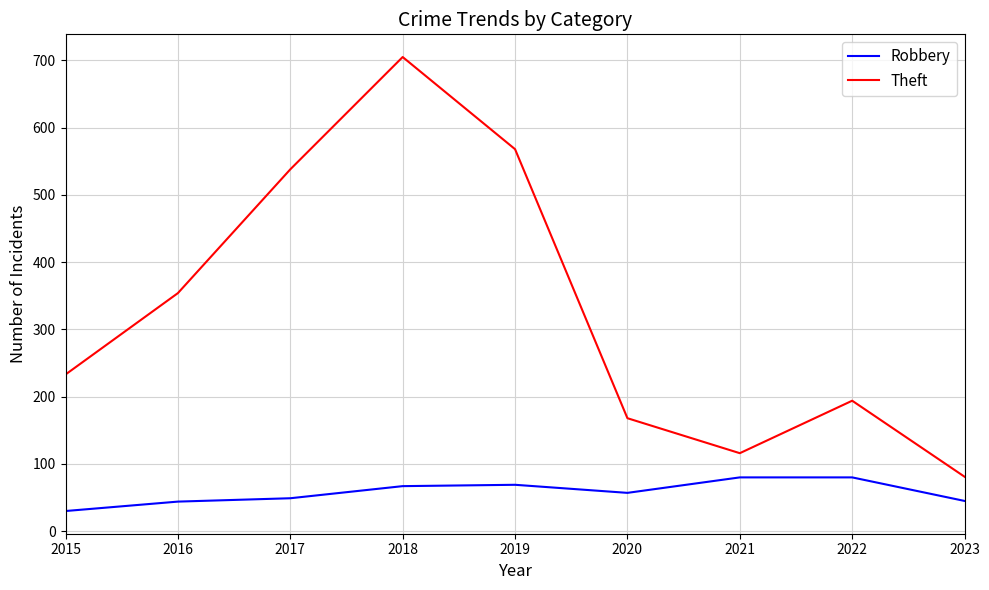

How many lines are shown in the chart?

2